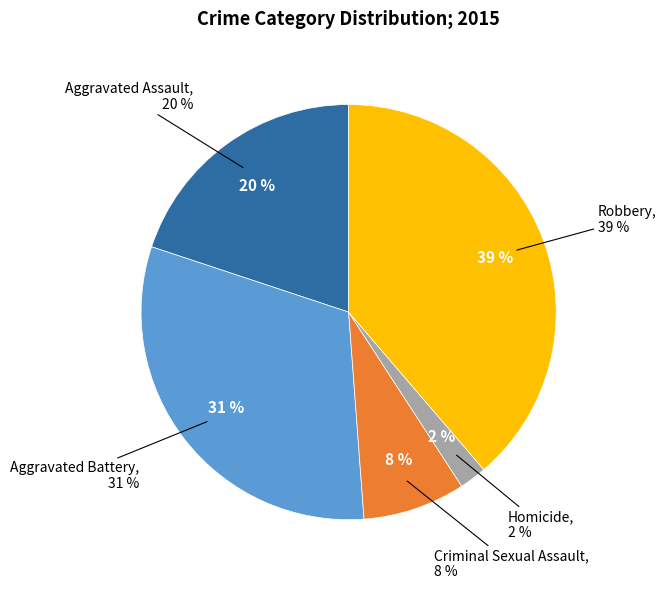

To the nearest percent, what percentage of the pie is Robbery?

39%